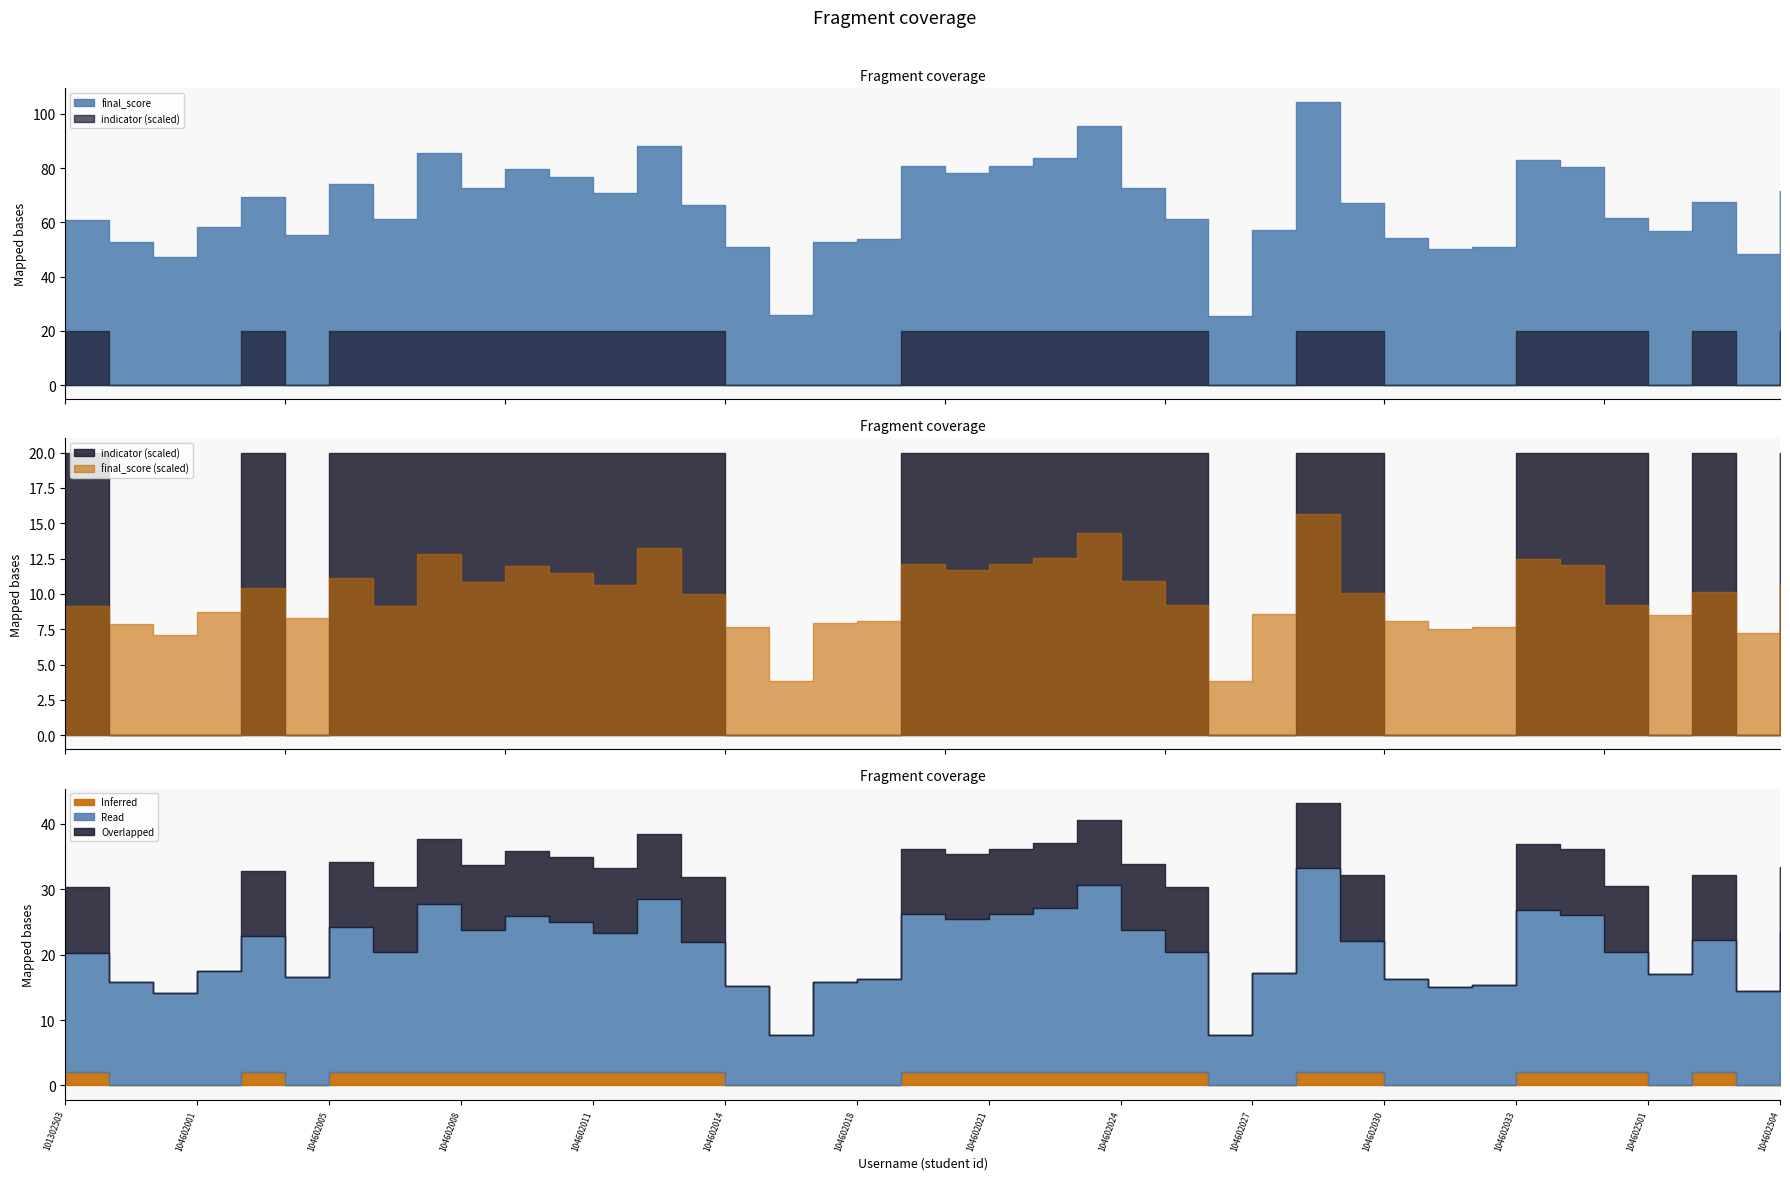

How many interior local valleys does the indicator series have?

3